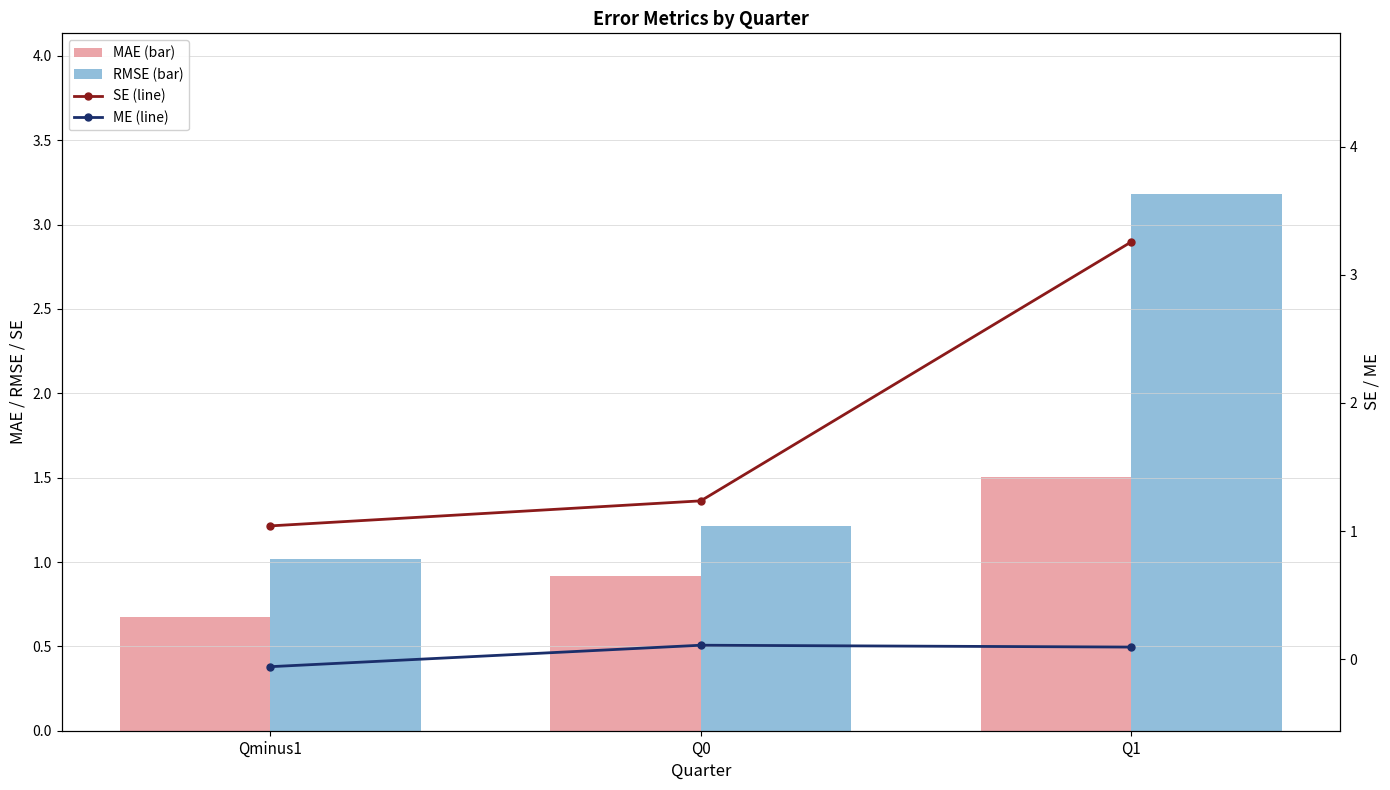

What is the difference between the maximum and minimum values in the SE series?

2.2